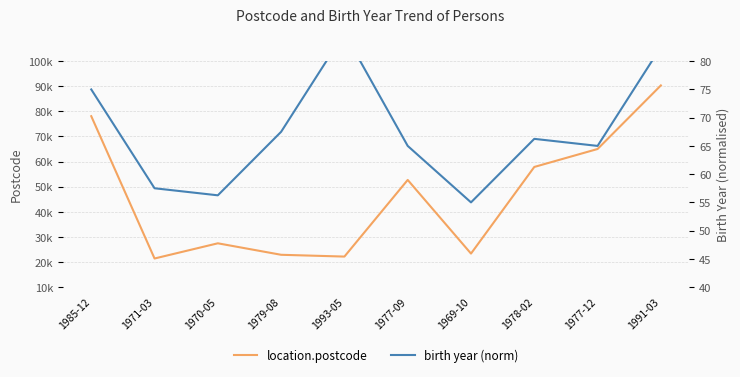

Where is location.postcode nearest to the value 55870?

1978-02